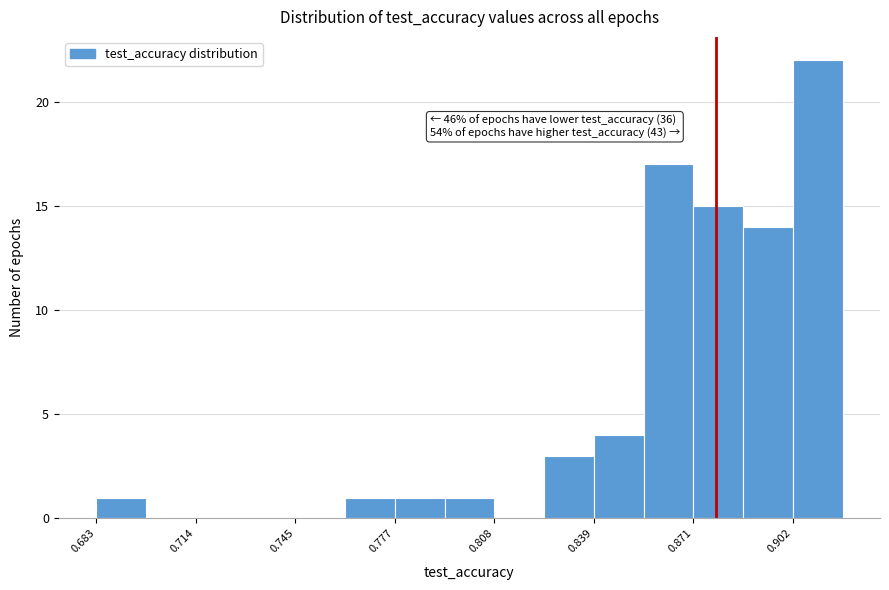

Around what value on the x-axis is the tallest bar? Give the approximate position of its centre, as read against the axis.

0.910